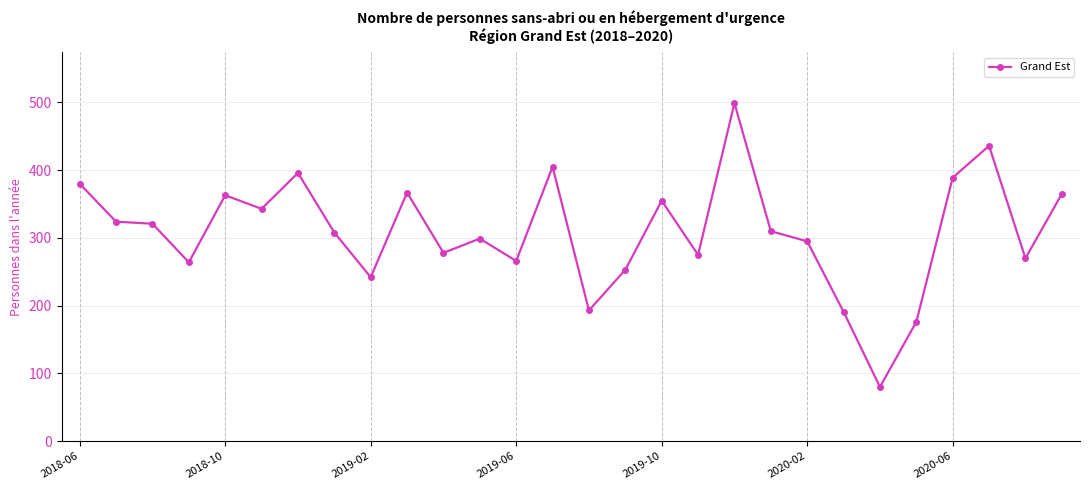

What is the minimum value shown in the chart?

80